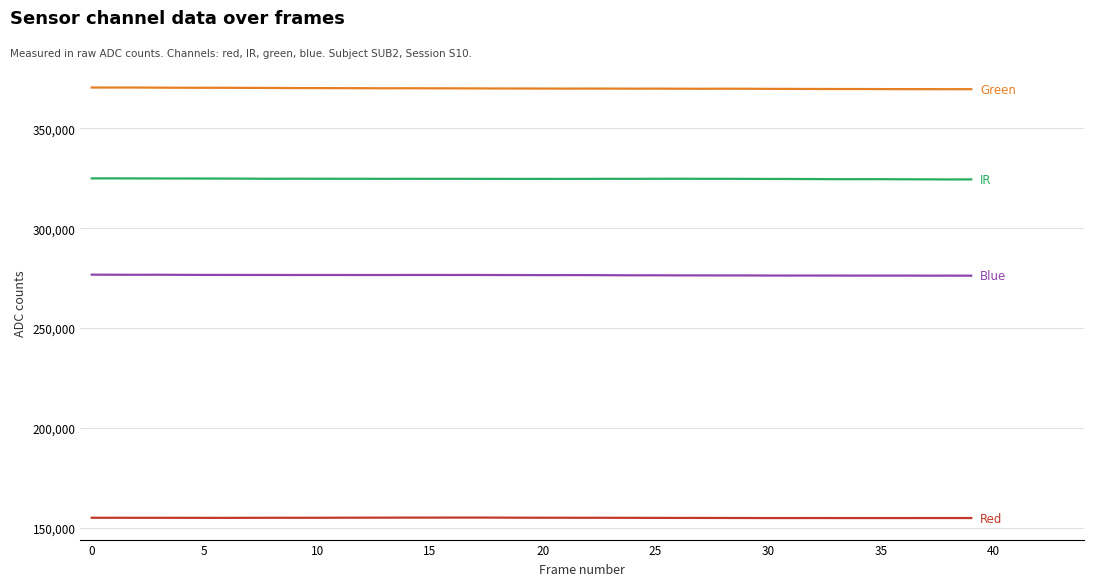

What is the greatest value displayed?

370398